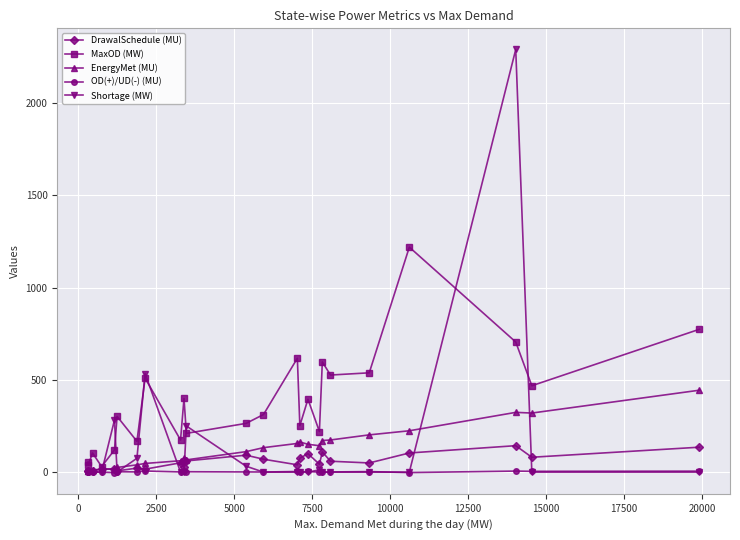

Rank the series by their maximum value, from highest to lowest.

Shortage (MW), MaxOD (MW), EnergyMet (MU), DrawalSchedule (MU), OD(+)/UD(-) (MU)